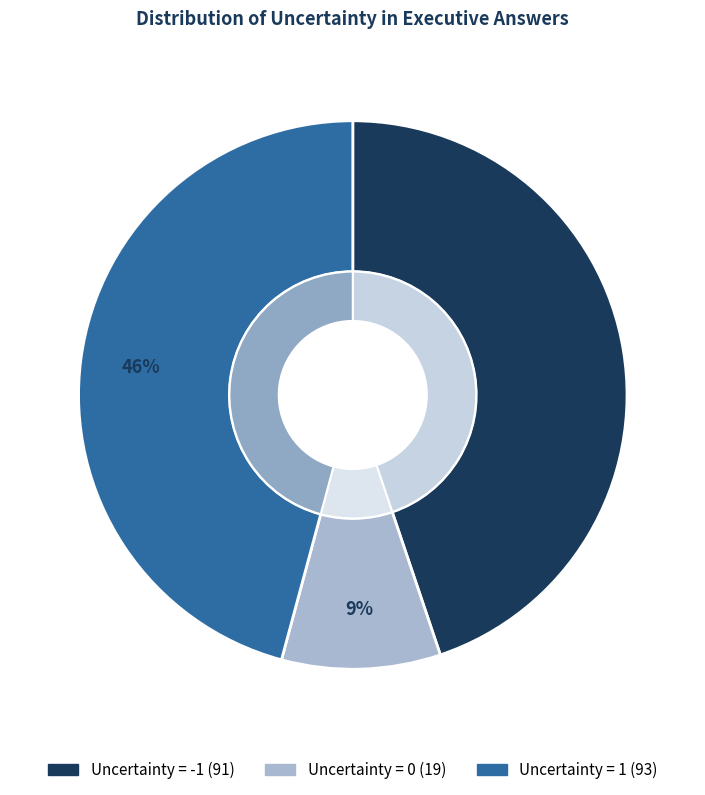

True or false: Uncertainty = 0 accounts for 9% of the total.

True